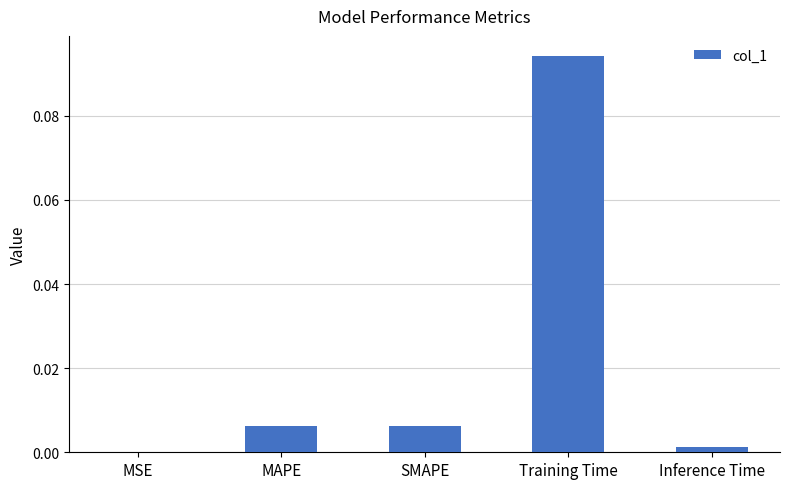

What is the change in value from SMAPE to Training Time?

+0.1